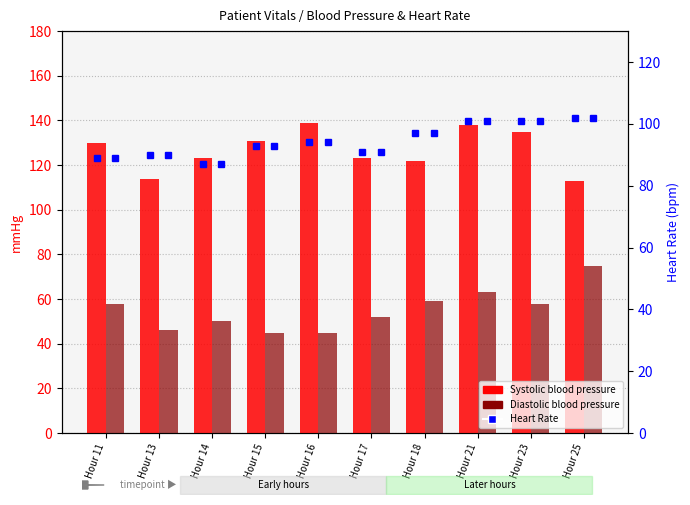

The value of Heart Rate at Hour 18 is 163. True or false?

False